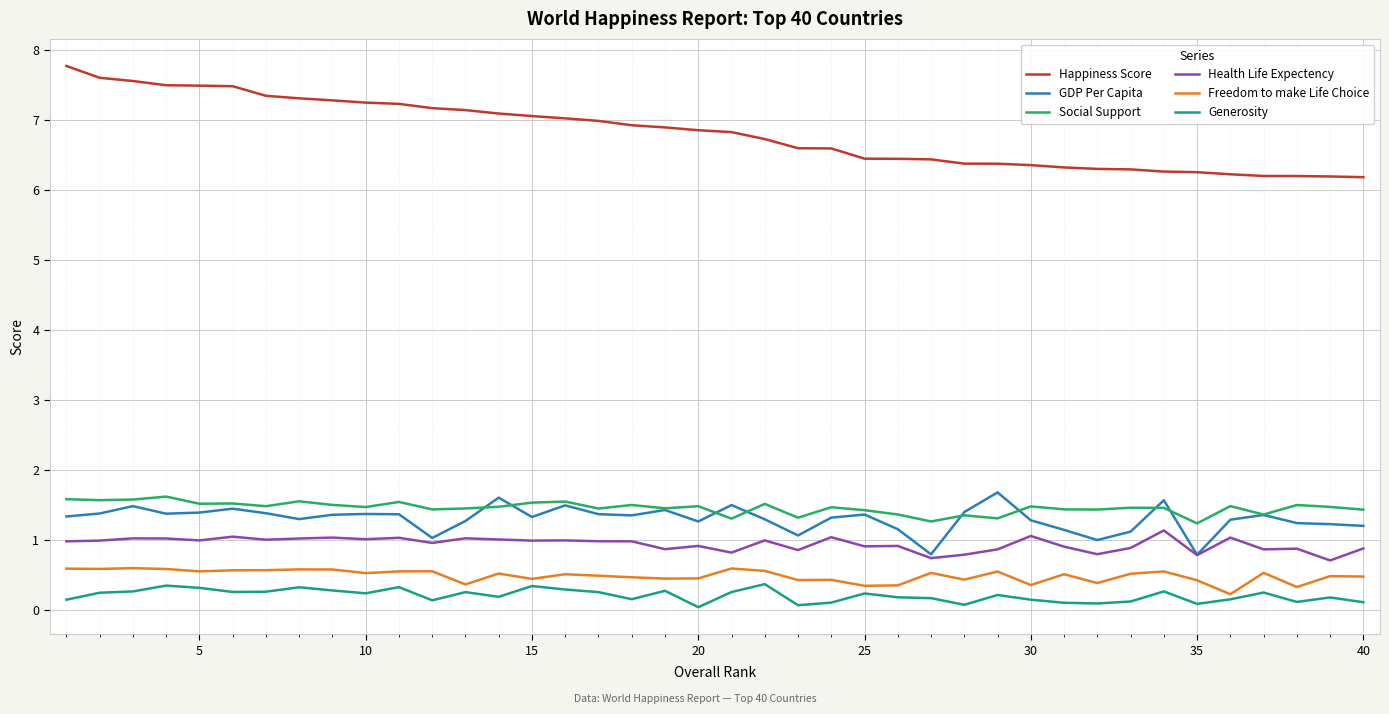

What are all the series names shown in the legend?

Happiness Score, GDP Per Capita, Social Support, Health Life Expectency, Freedom to make Life Choice, Generosity